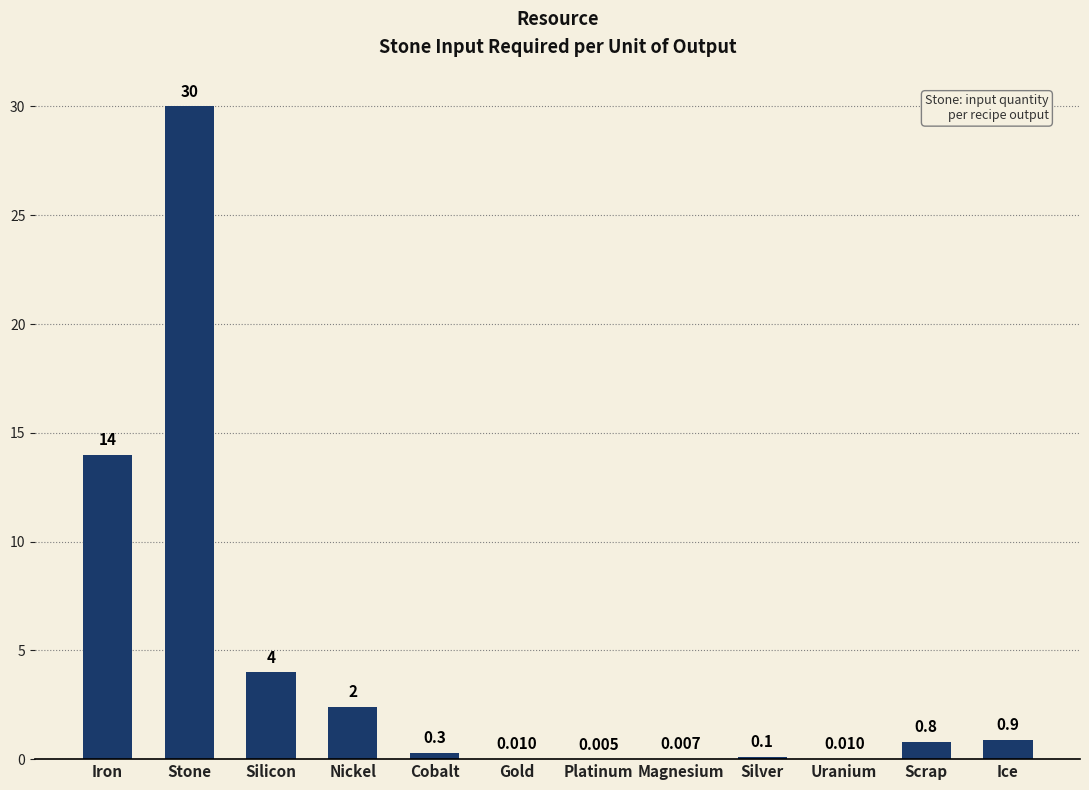

Between Silver and Gold, which is larger?

Silver